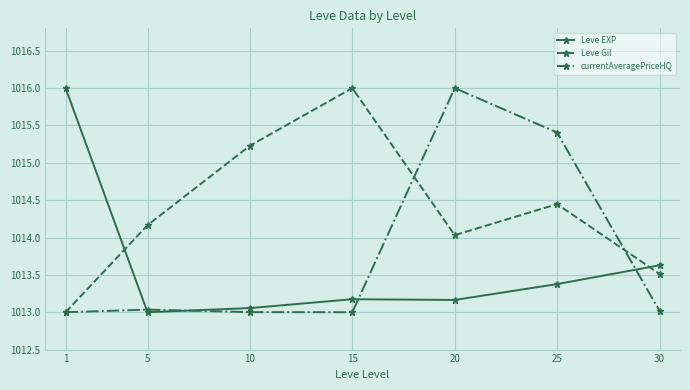

What is the total value across all series at 20?

3043.2